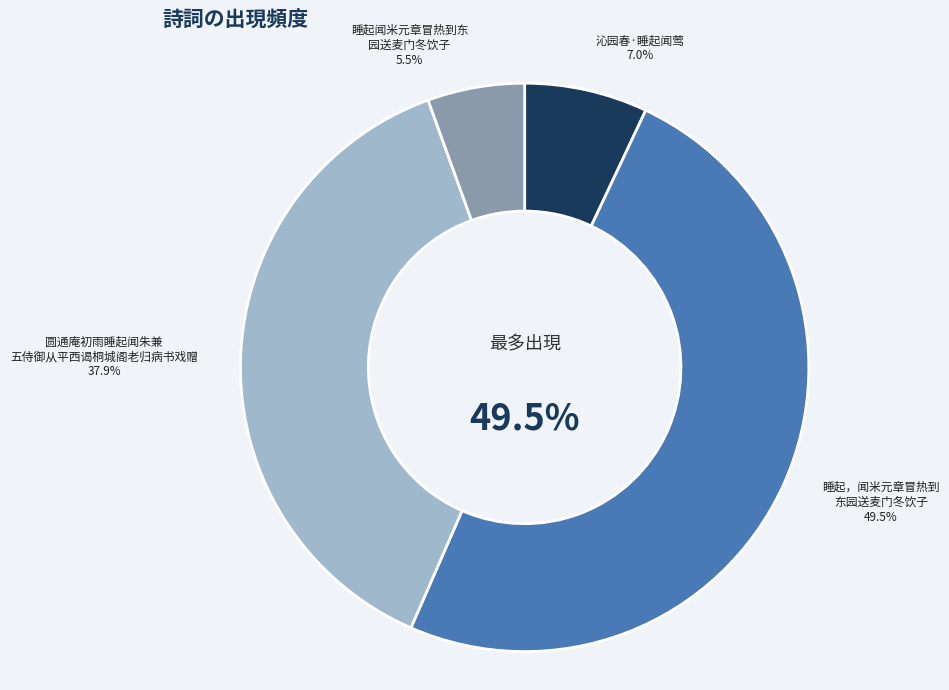

Is 圆通庵初雨睡起闻朱兼五侍御从平西谒桐城阁老归病书戏赠 the majority of the pie?

No